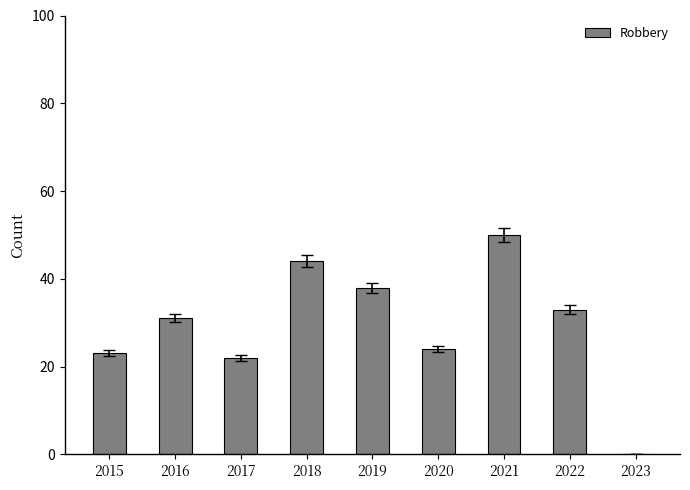

What is the sum of the values at 2020 and 2016?

55